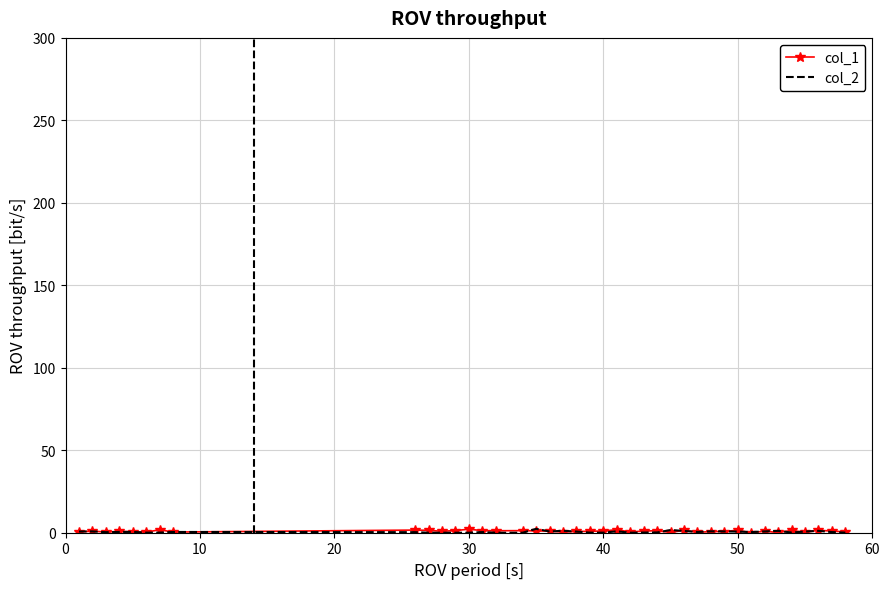

How many lines are shown in the chart?

2